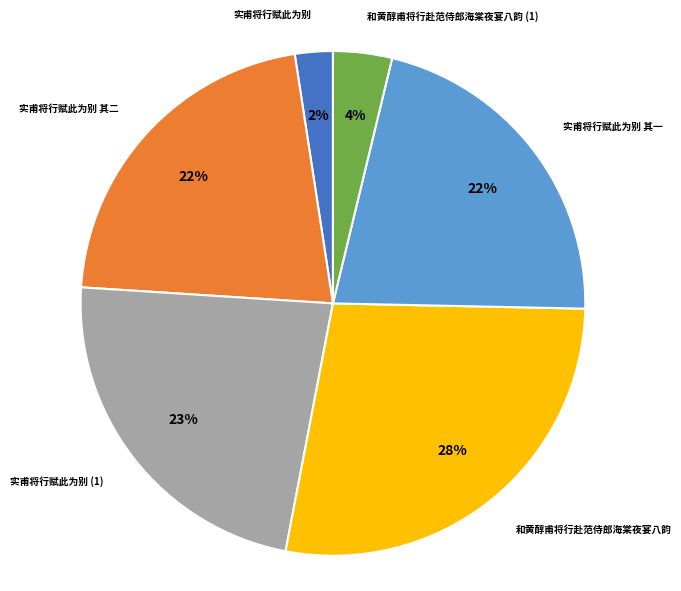

Is there any slice that represents more than half of the pie?

No